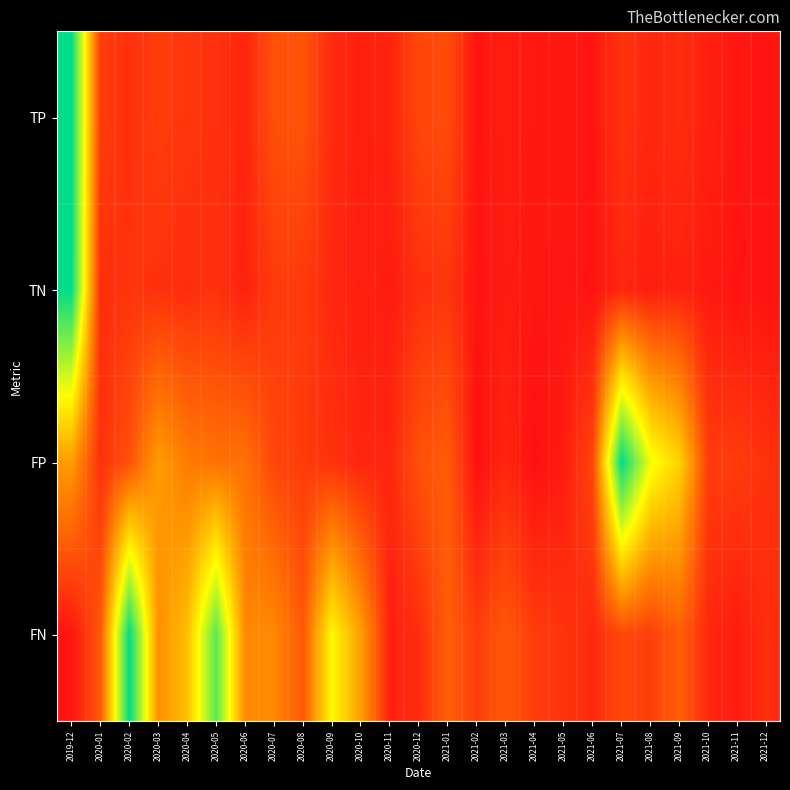

Which series changed the most between 2020-08 and 2020-12?

FN